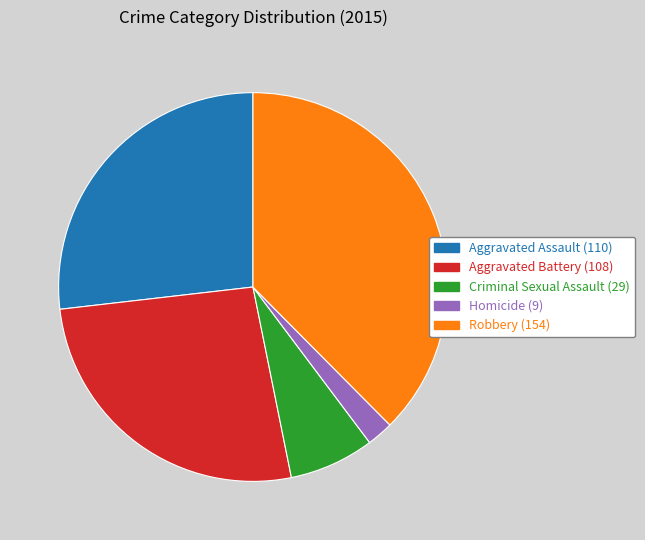

Is the sum of Homicide and Aggravated Assault greater than half?

No